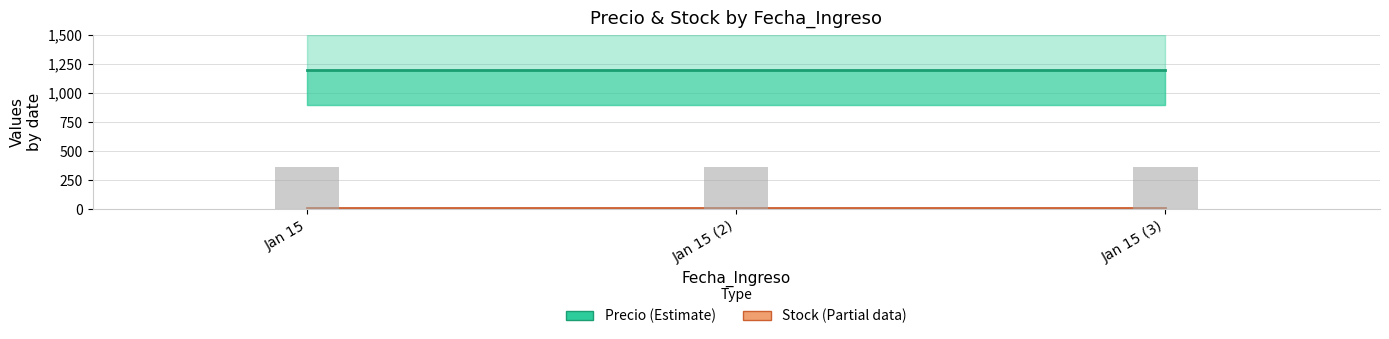

Rank the series by their maximum value, from lowest to highest.

Stock (Estimate based on partial data), Precio (Estimate)